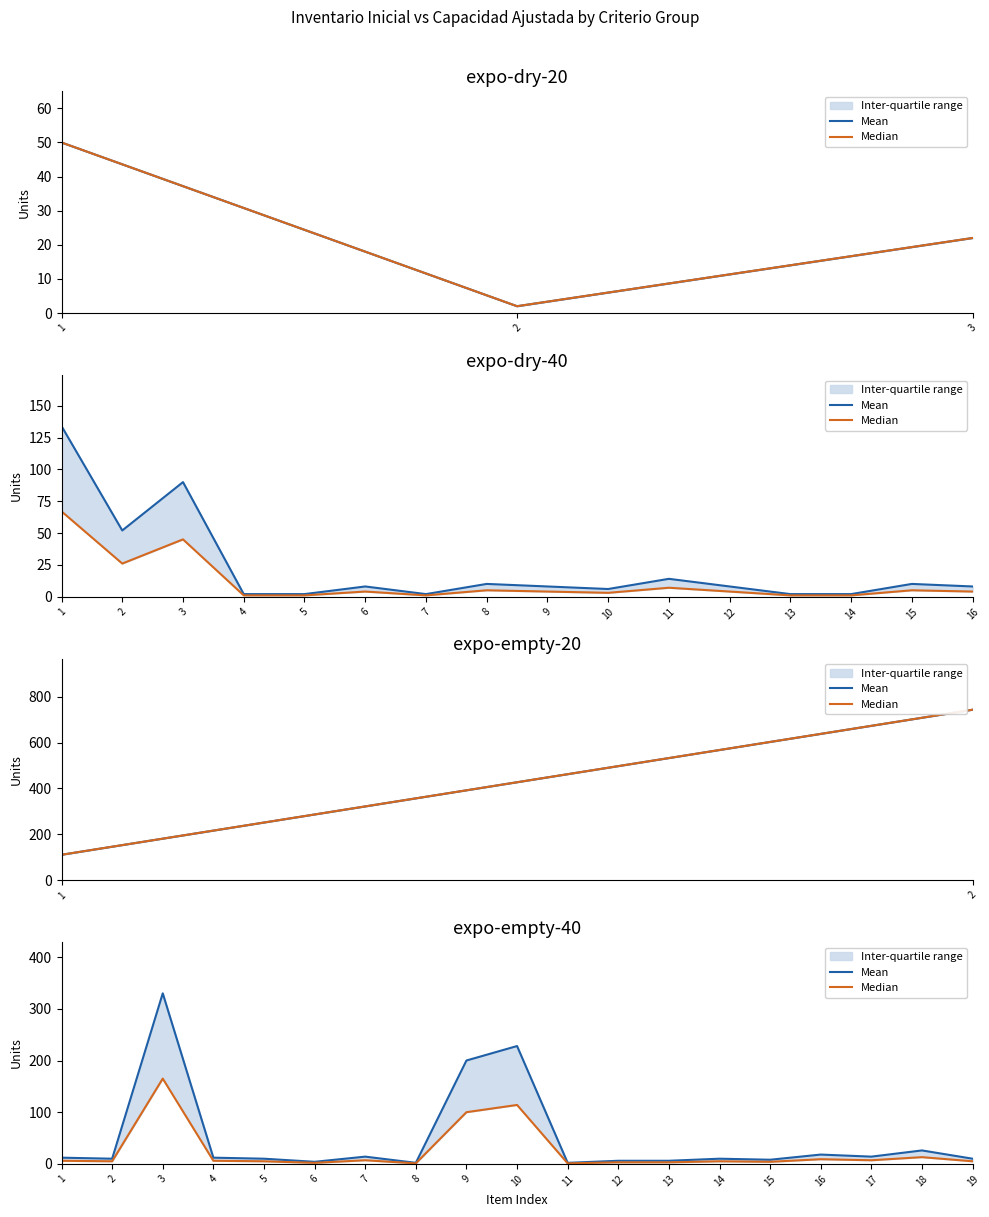

Is this an area chart (filled region under the line)?

No